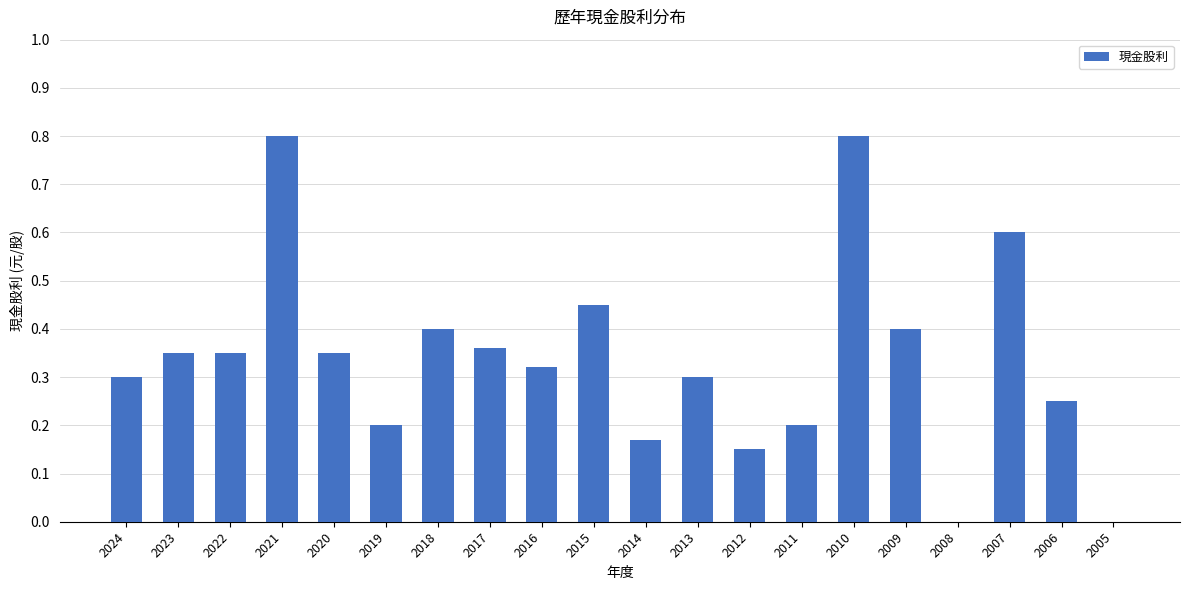

Is it true that the value at 2005 is 0.5?

False